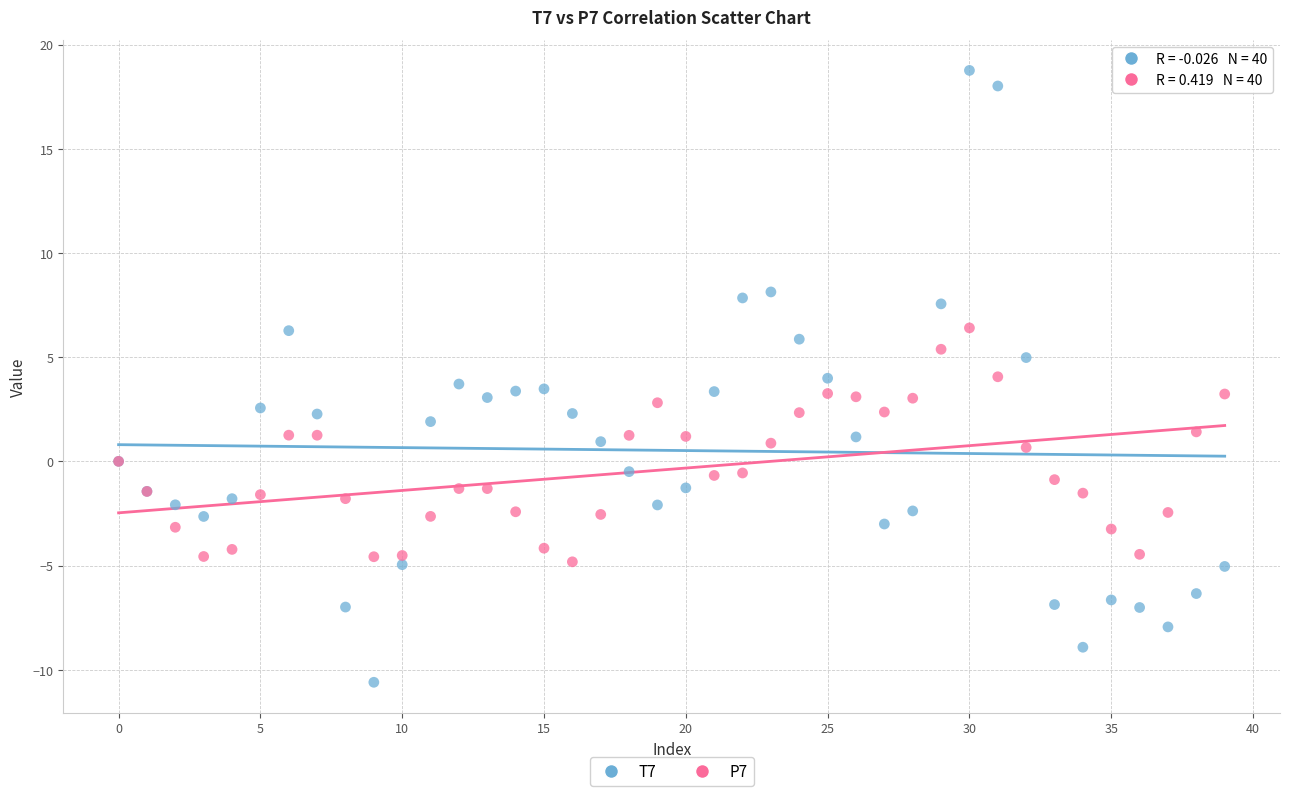

What are all the series names shown in the legend?

T7, P7